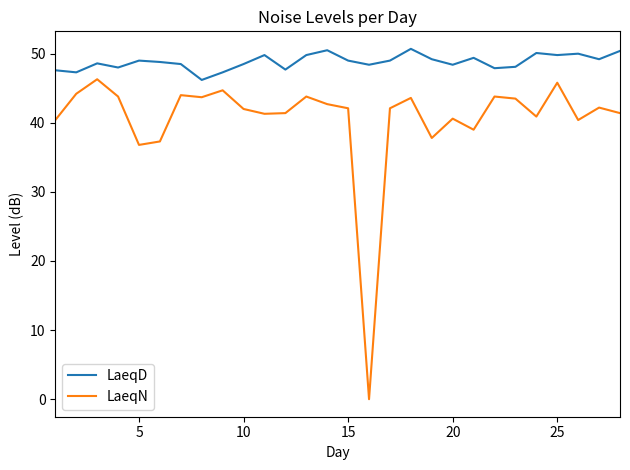

What is the difference between the maximum and minimum values in the LaeqN series?

46.3